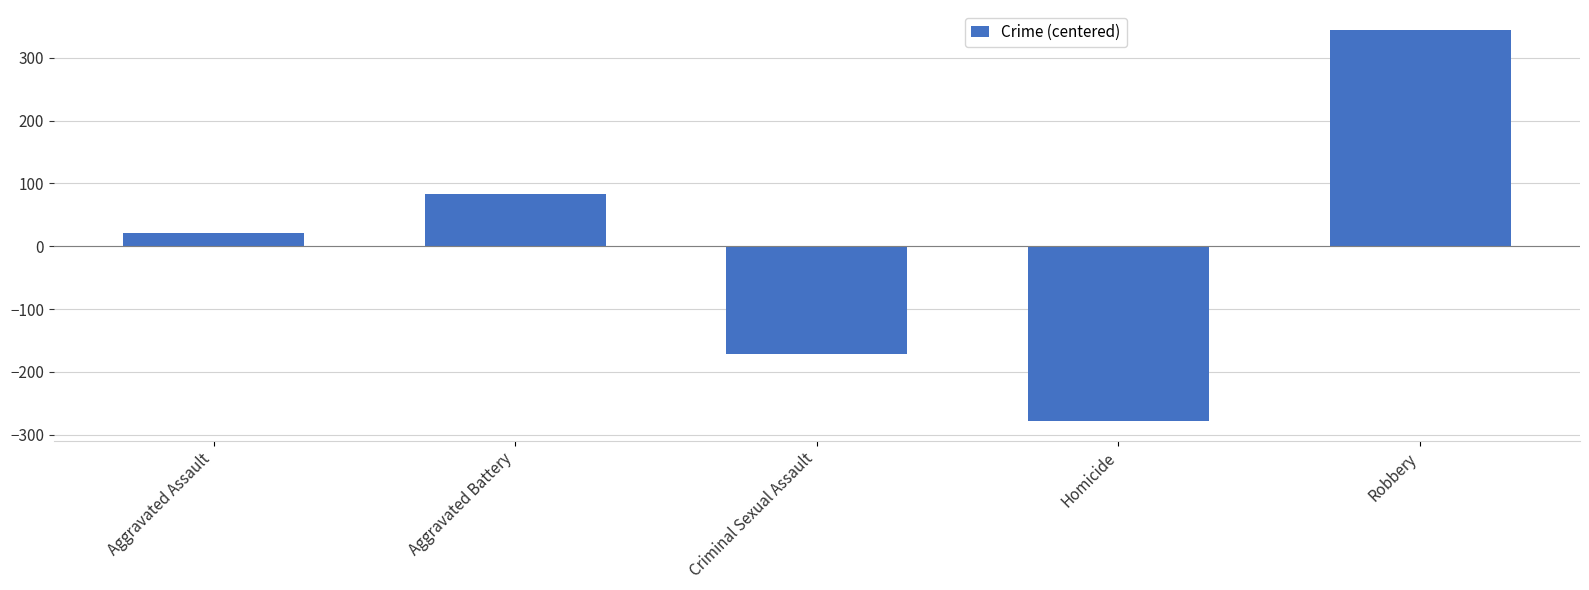

Read the value at Aggravated Battery.

83.6